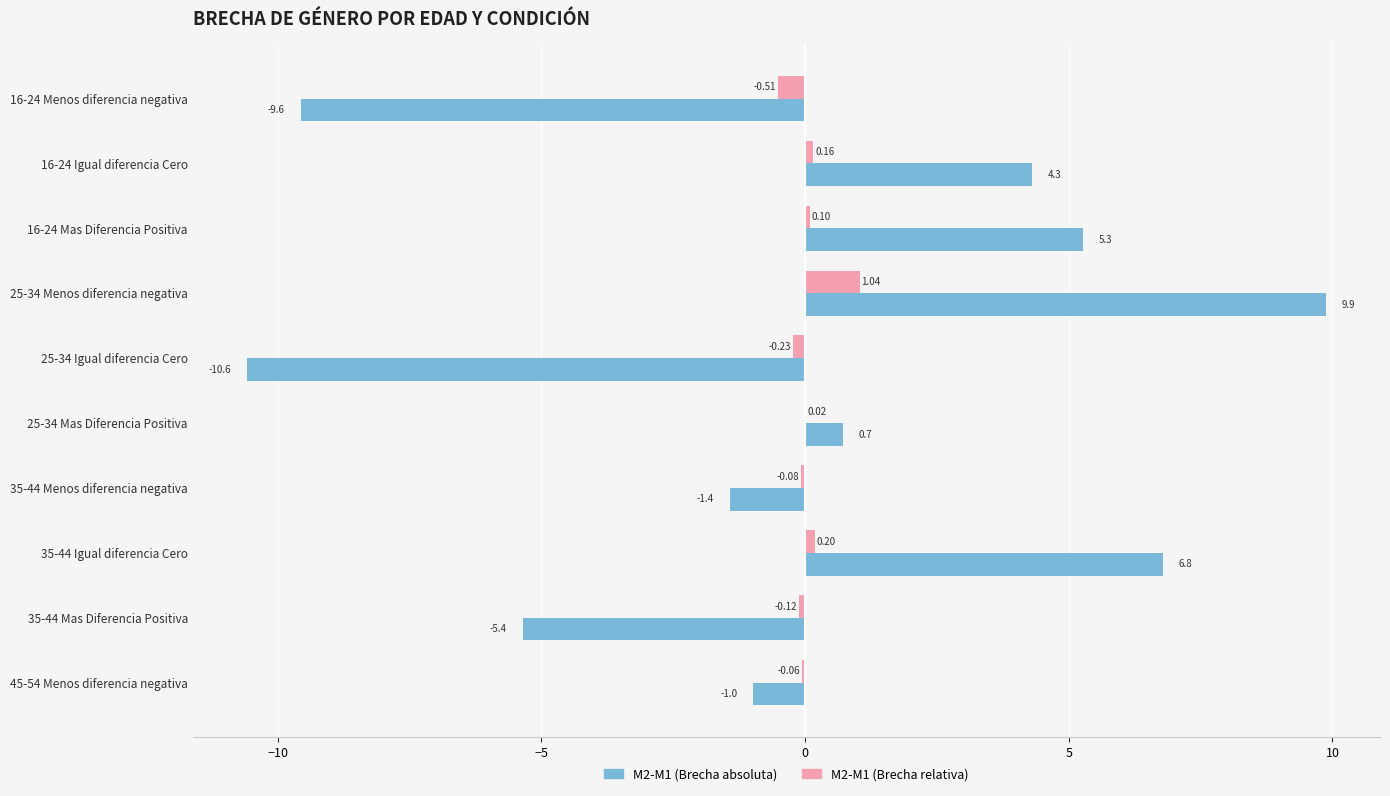

Is the value of M2-M1 (Brecha absoluta) at 16-24 Igual diferencia Cero greater than the value of M2-M1 (Brecha relativa) at 35-44 Menos diferencia negativa?

Yes